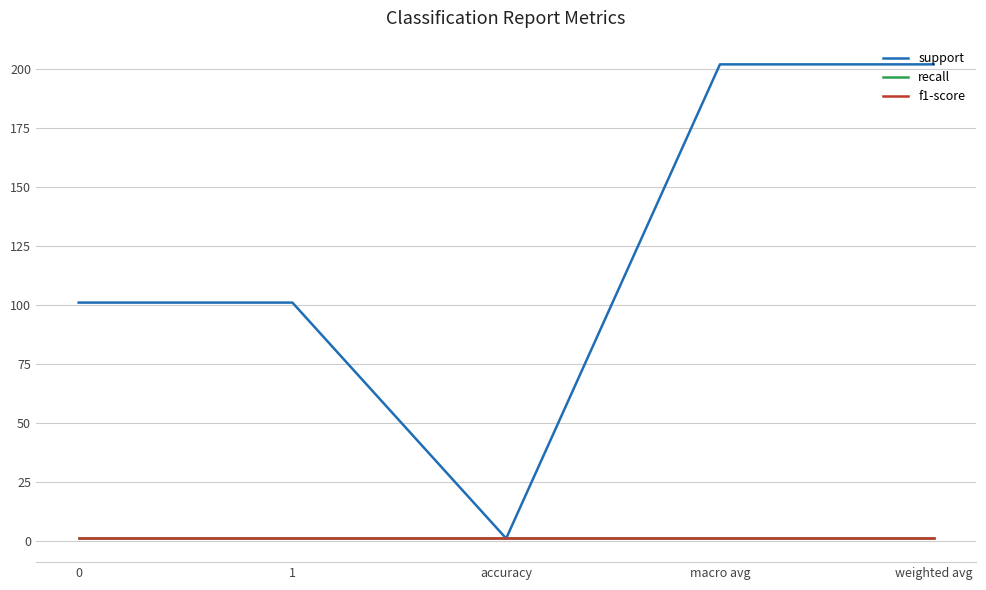

Is the value of support at macro avg greater than the value of recall at macro avg?

Yes